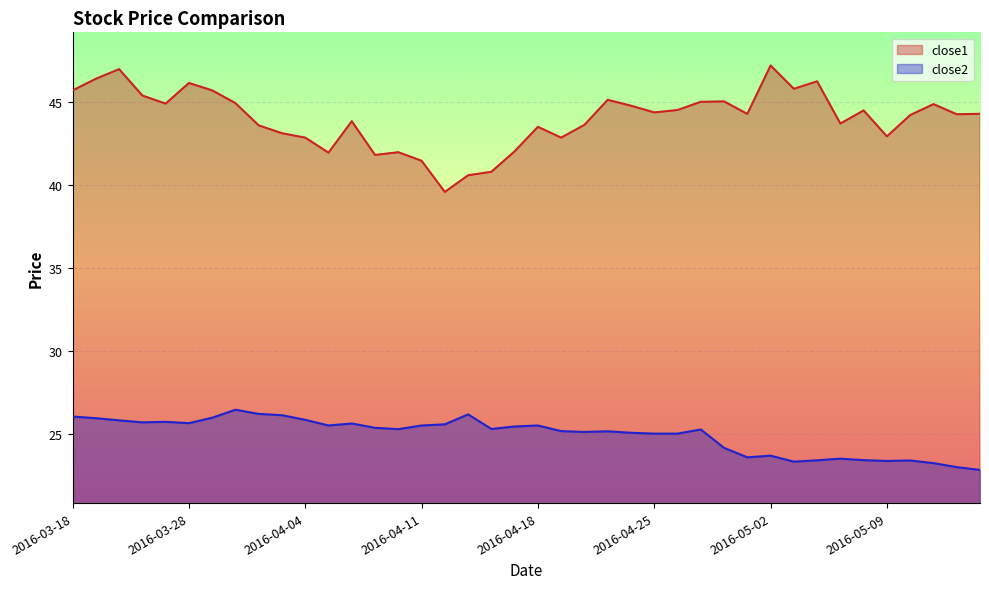

What is the approximate value of close1 at 2016-04-14?

40.8